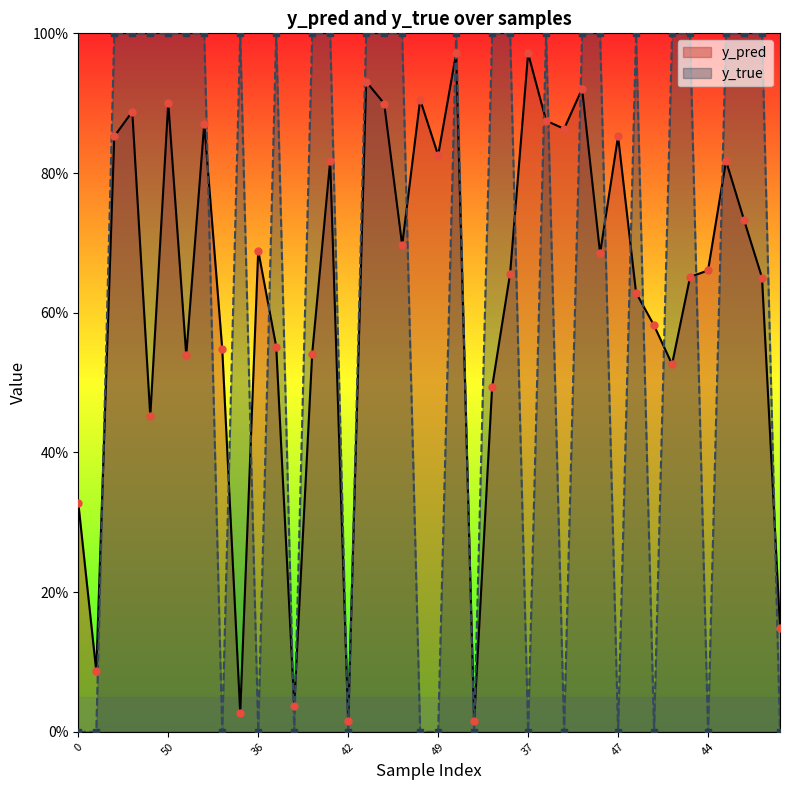

Which series has the widest spread of Y values?

y_true